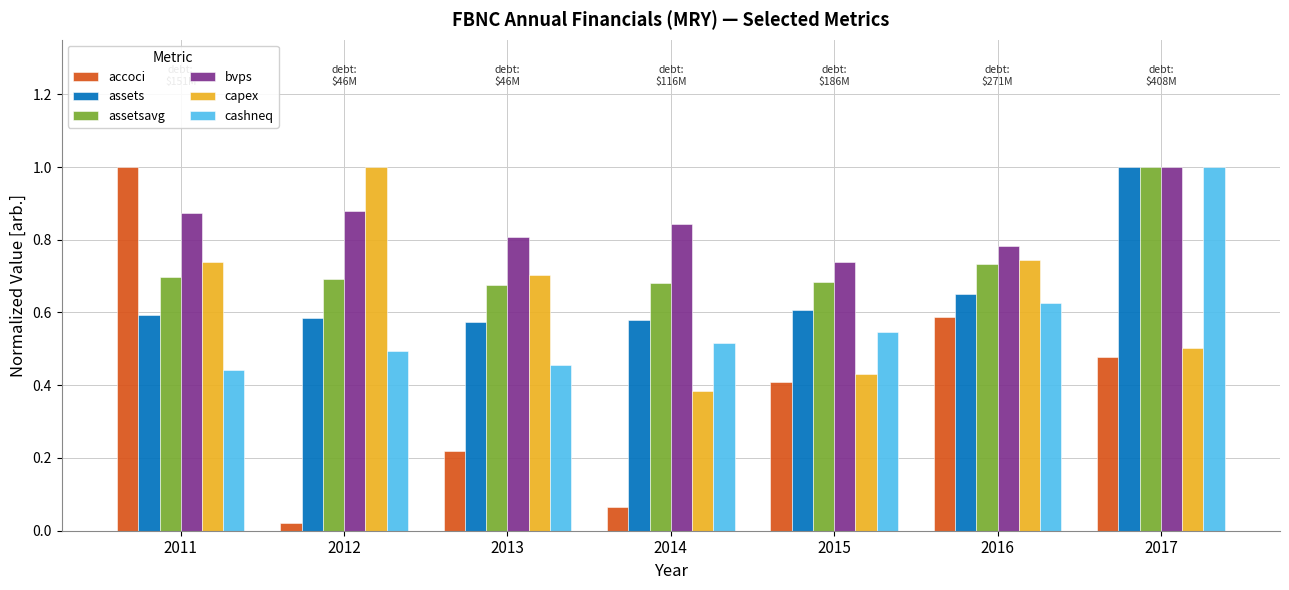

Which series has the largest total across all categories?

bvps